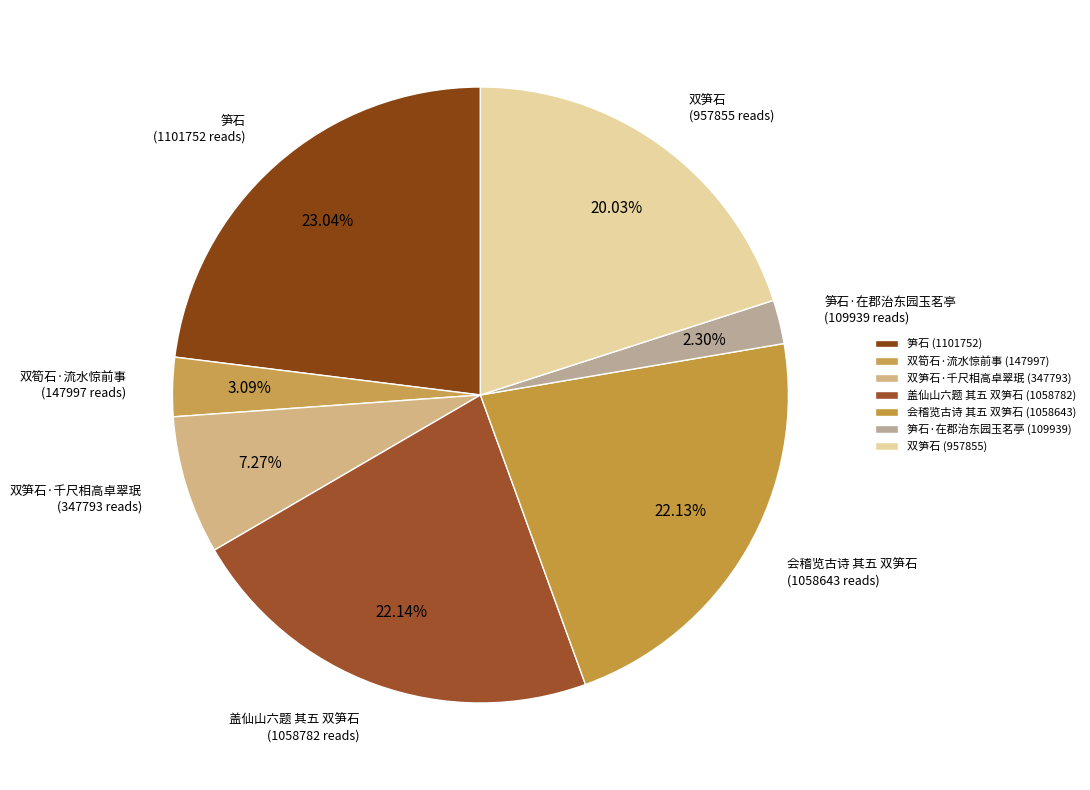

Which category has the biggest portion of the pie?

笋石